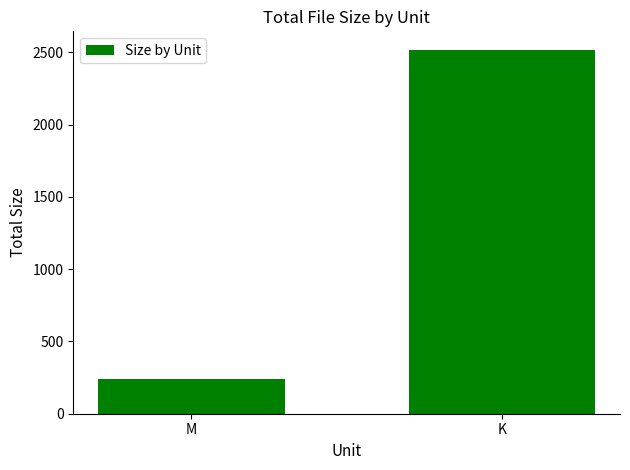

What position from the left is K?

2